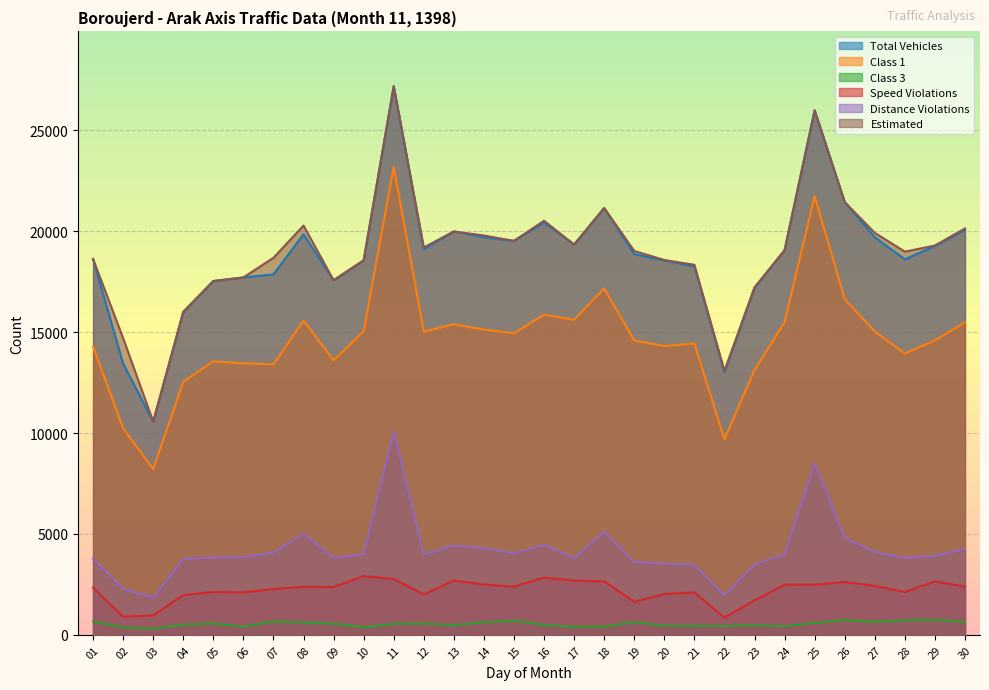

How many lines are shown in the chart?

6